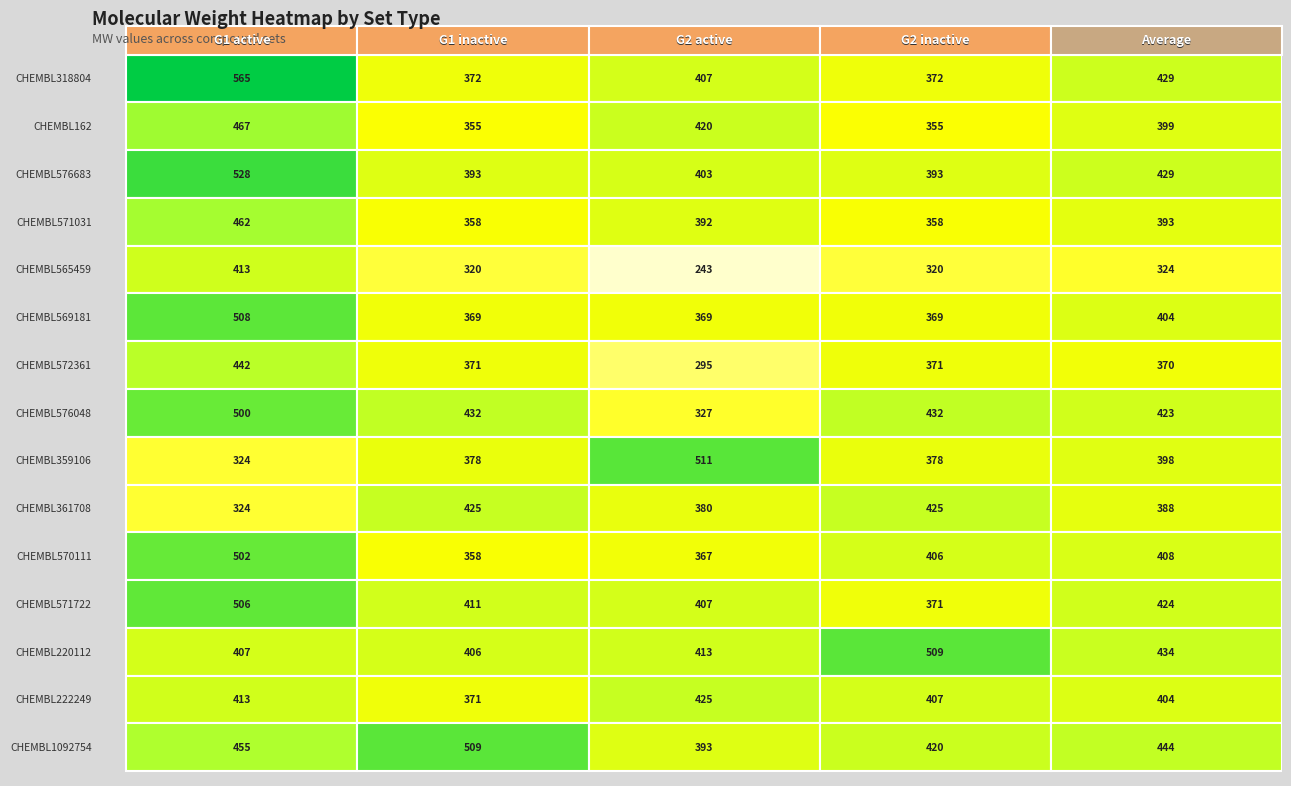

True or false: G1 inactive has a value of 371.5 at 6.

True